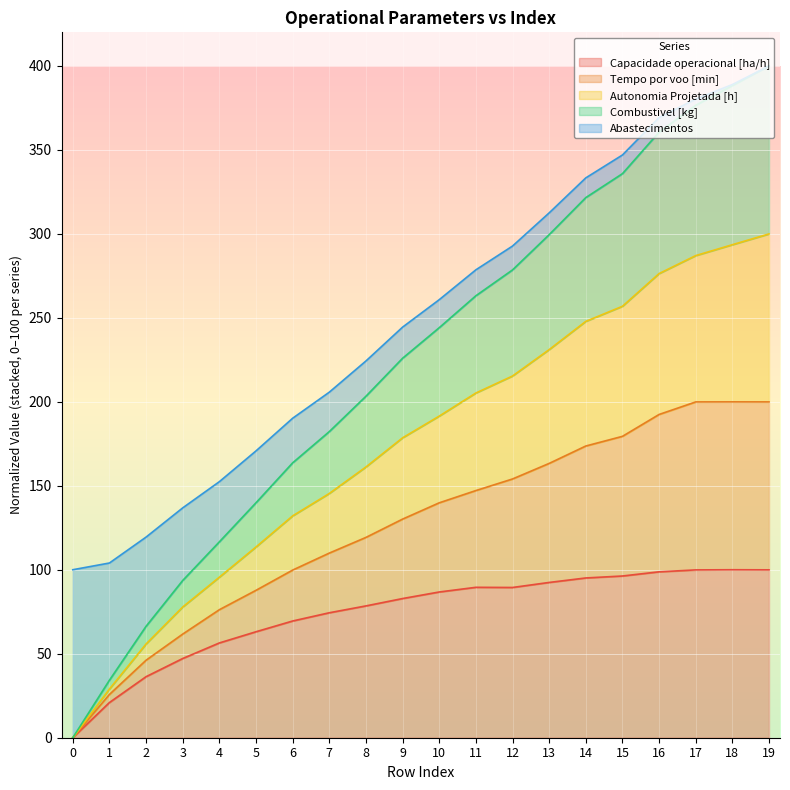

What is the total value across all series at 2?

119.4